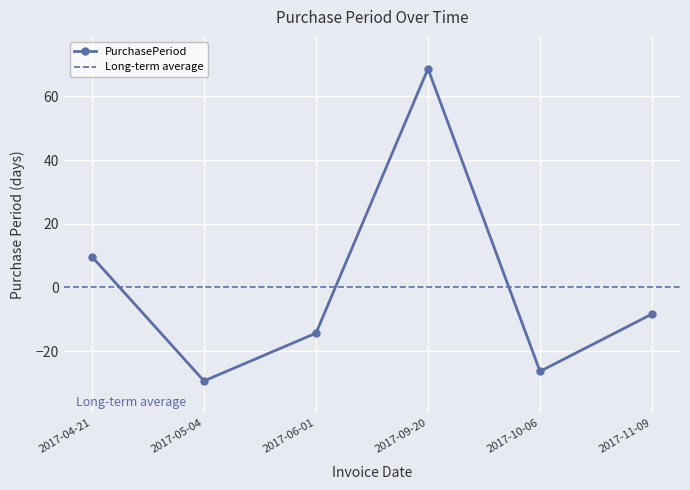

Rank the categories by value from highest to lowest.

2017-09-20, 2017-04-21, 2017-11-09, 2017-06-01, 2017-10-06, 2017-05-04